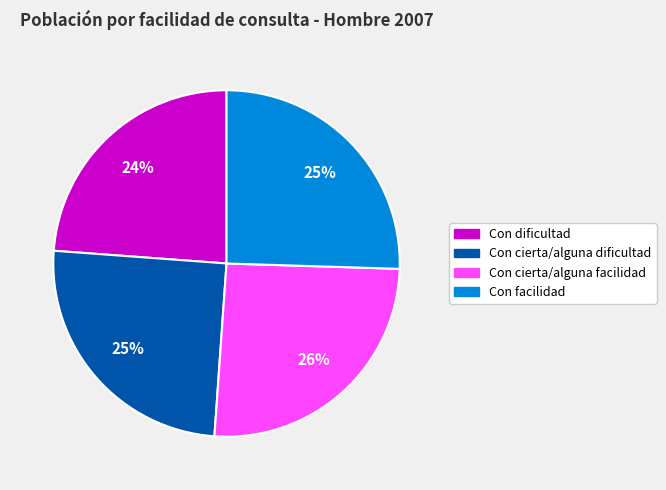

Which slice is the smallest?

Con dificultad